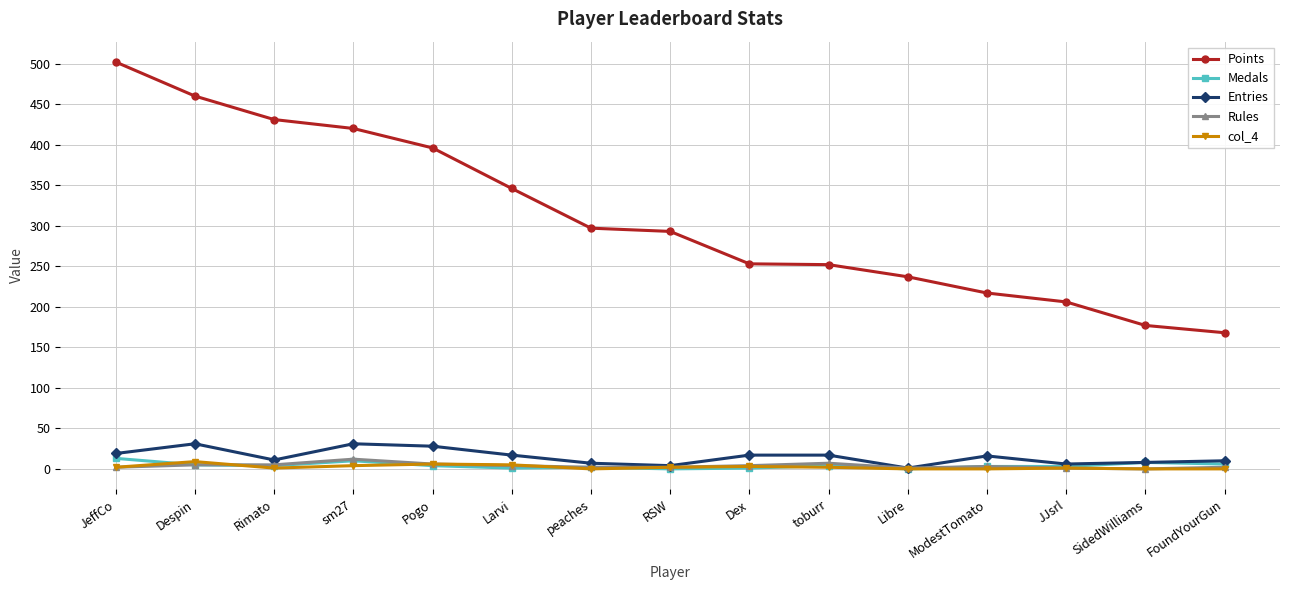

What is the total value across all series at JJsrl?

217